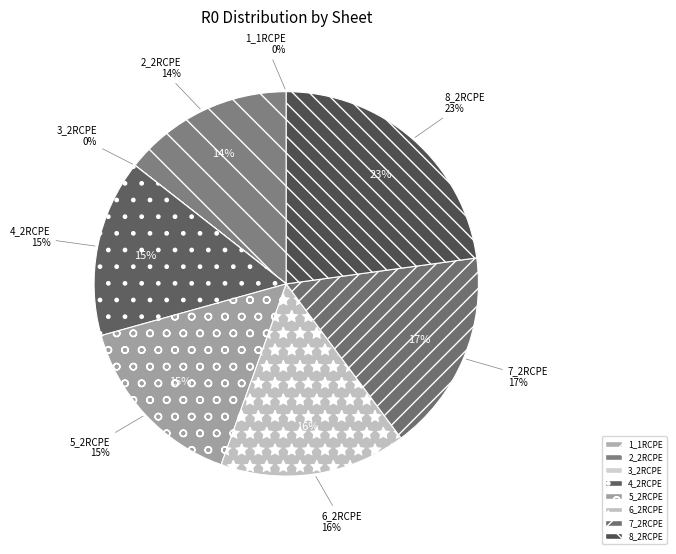

How much of the chart is everything except 3_2RCPE?

100.0%